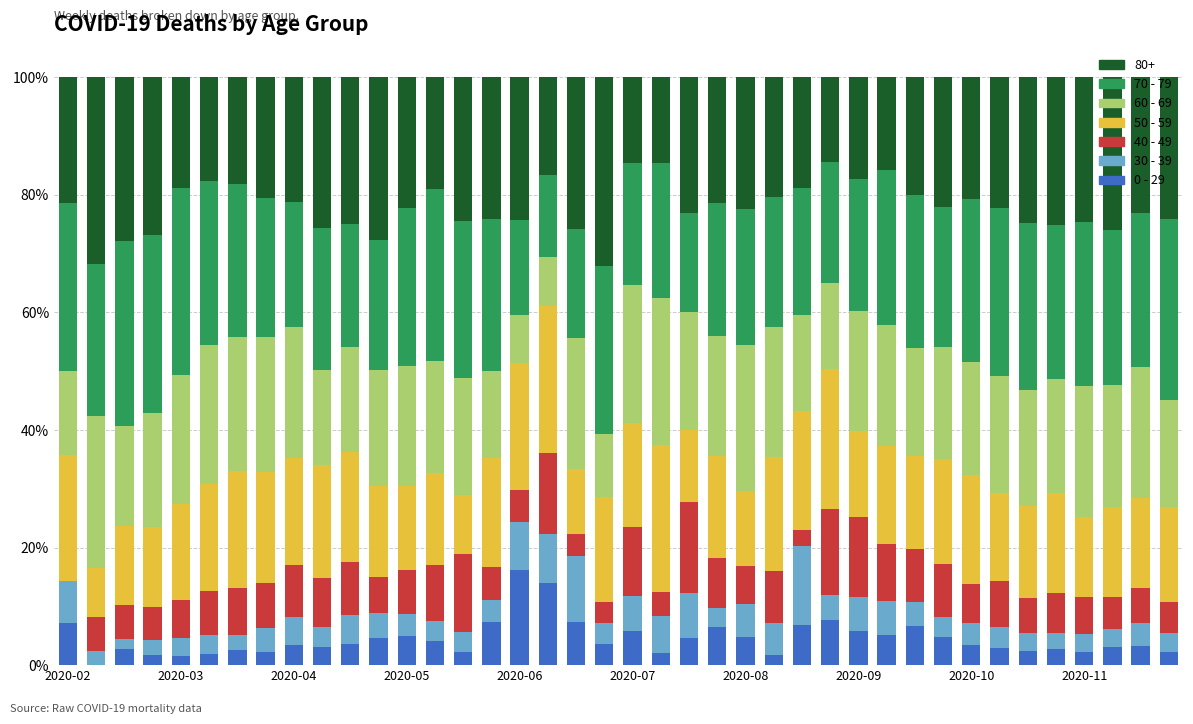

What is the sum of all 60 - 69 values?

7.7